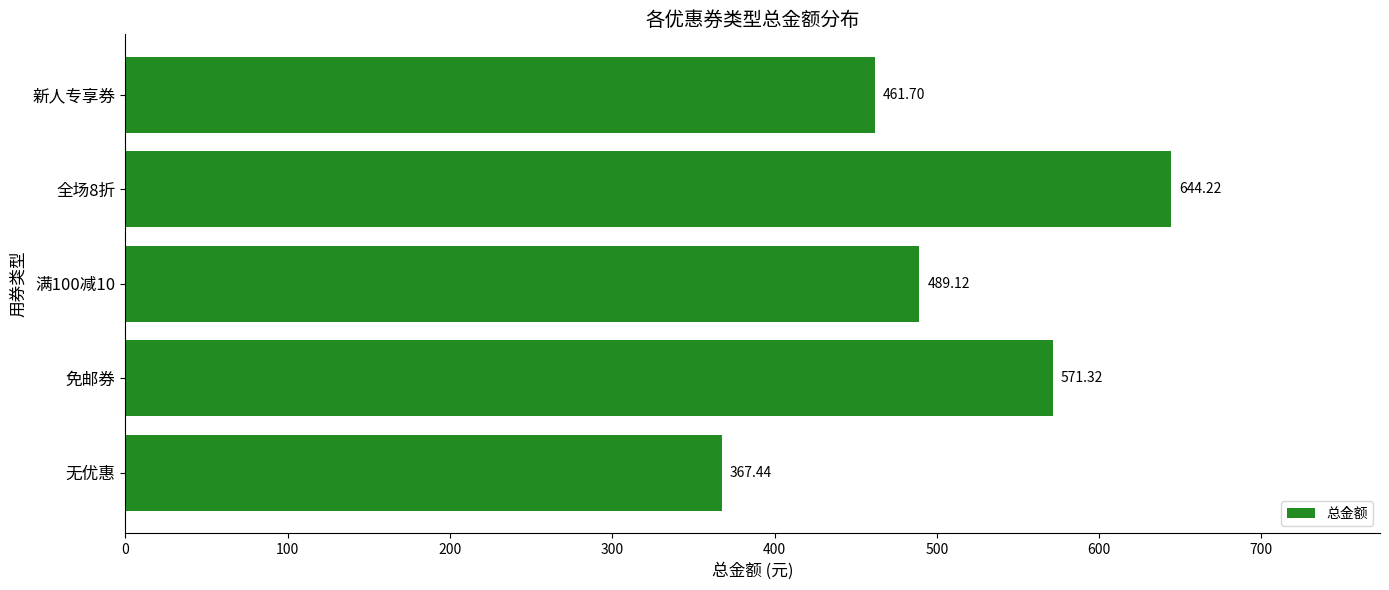

Does the chart contain stacked bars?

No